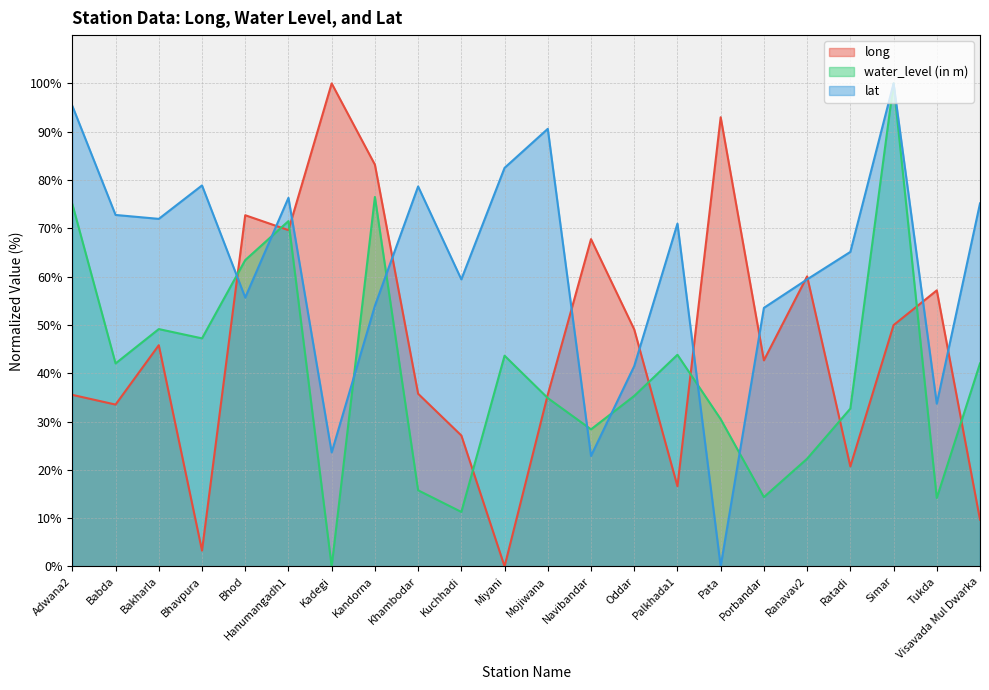

How many times do water_level (in m) and lat cross each other?

8